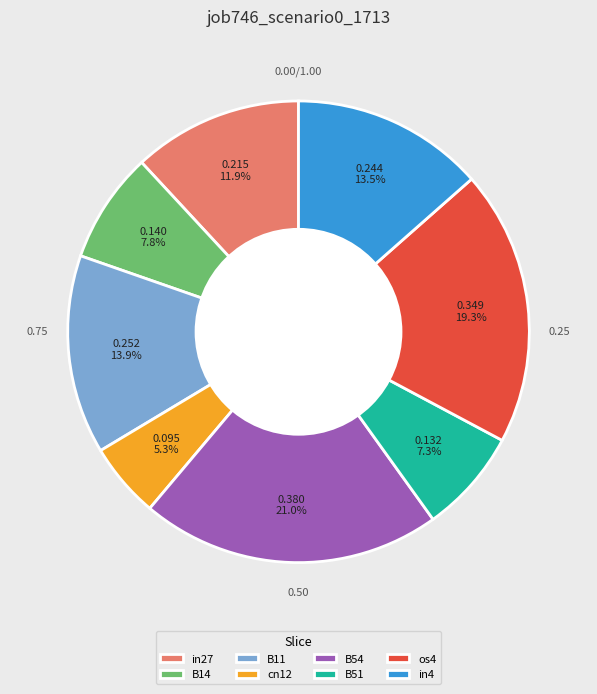

Is there any slice that represents more than half of the pie?

No